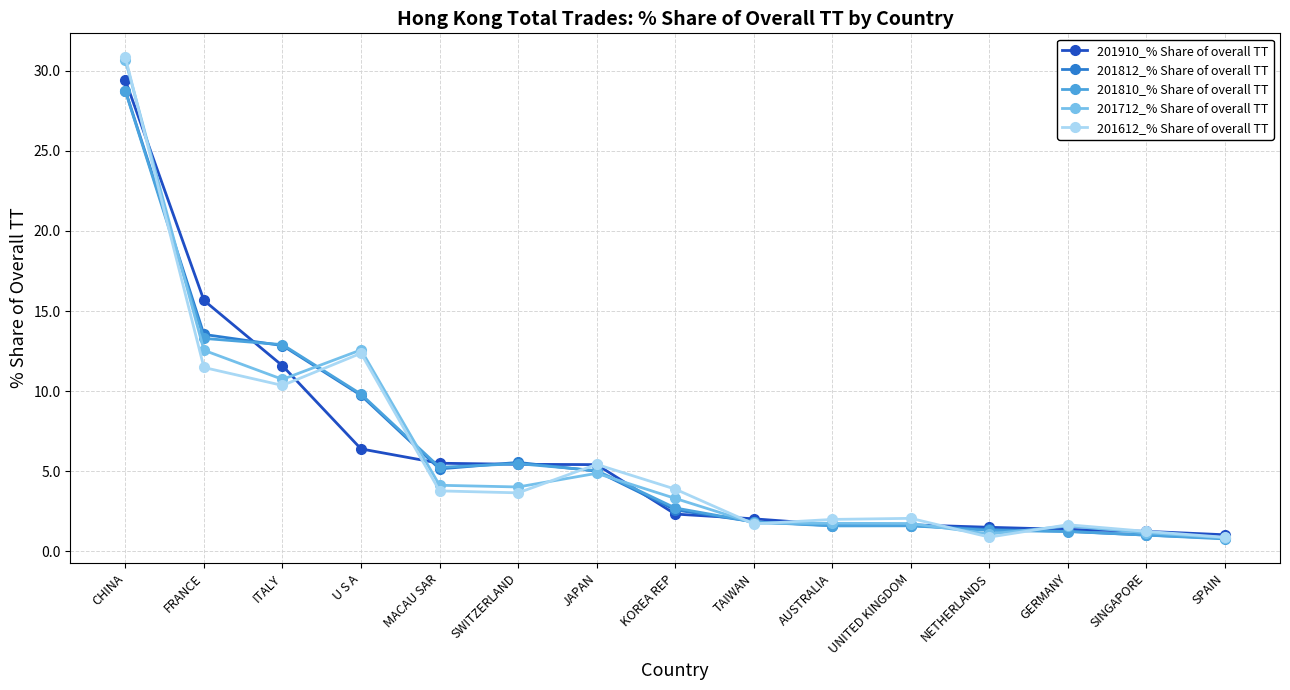

True or false: 201712_% Share of overall TT and 201612_% Share of overall TT intersect in this chart.

True